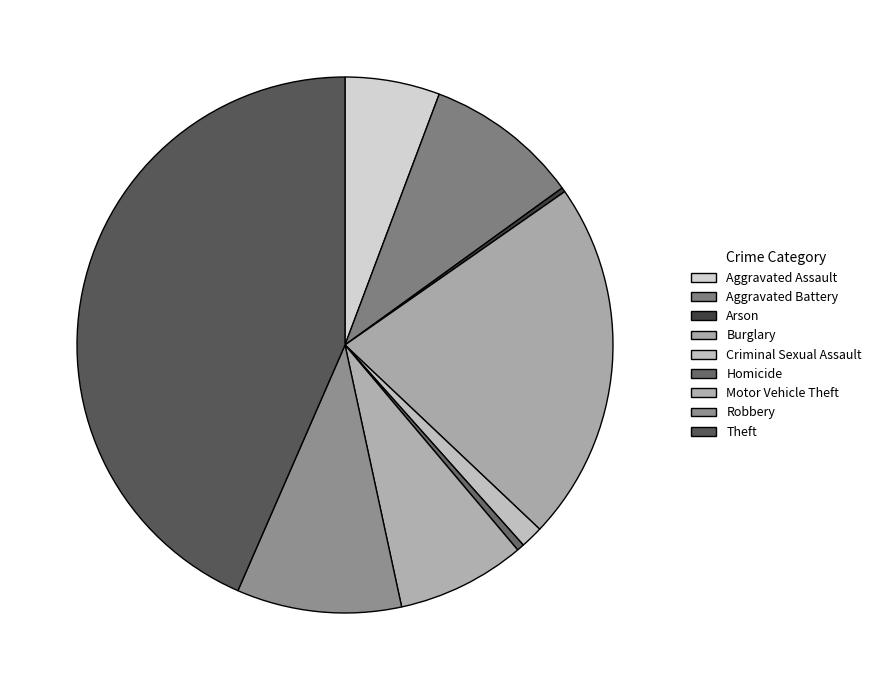

Is there any slice that represents more than half of the pie?

No